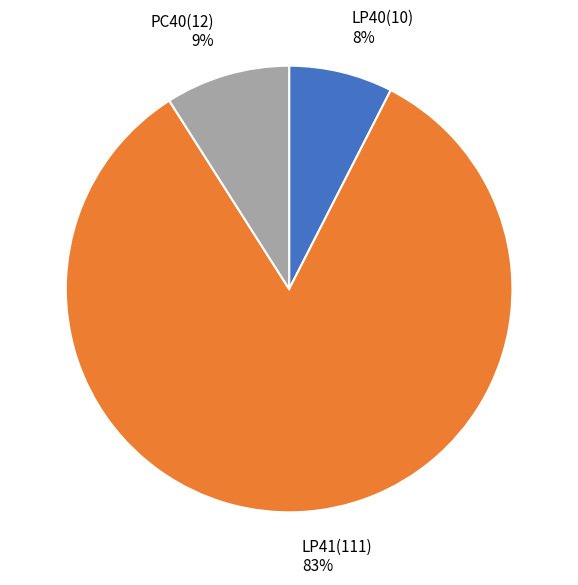

Which slice represents more than half of the pie?

LP41